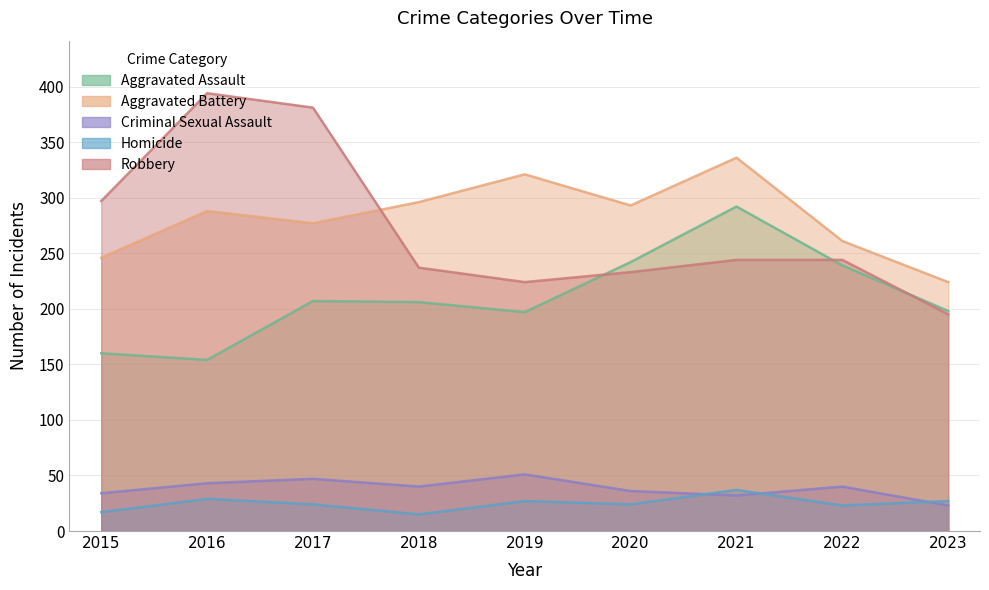

Which series changed the most between 2019 and 2020?

Aggravated Assault